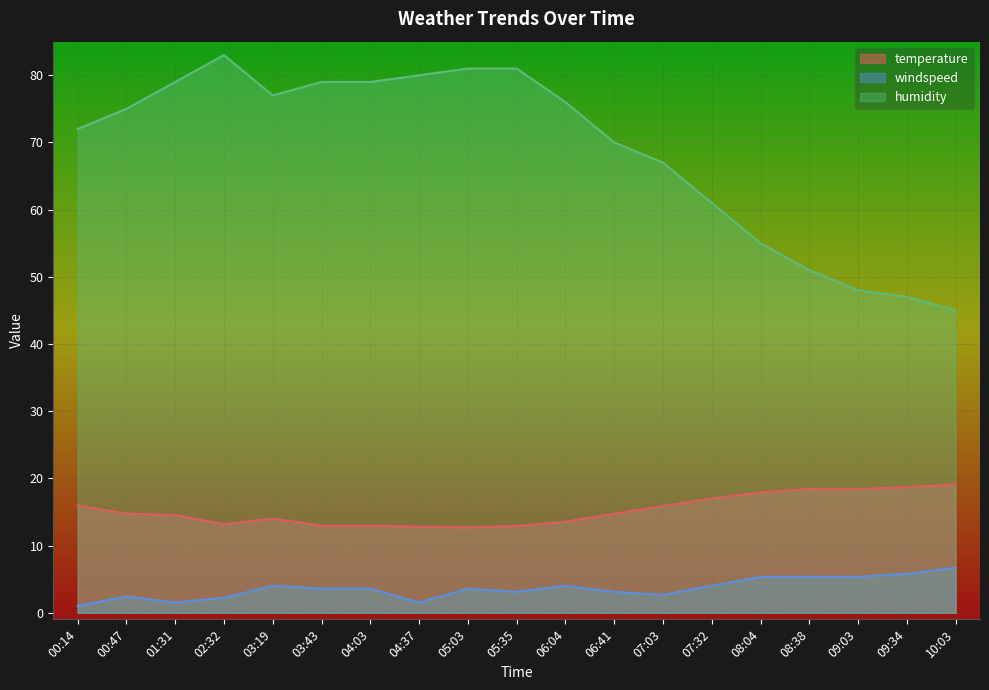

At which category is the sum across all series the highest?

02:32